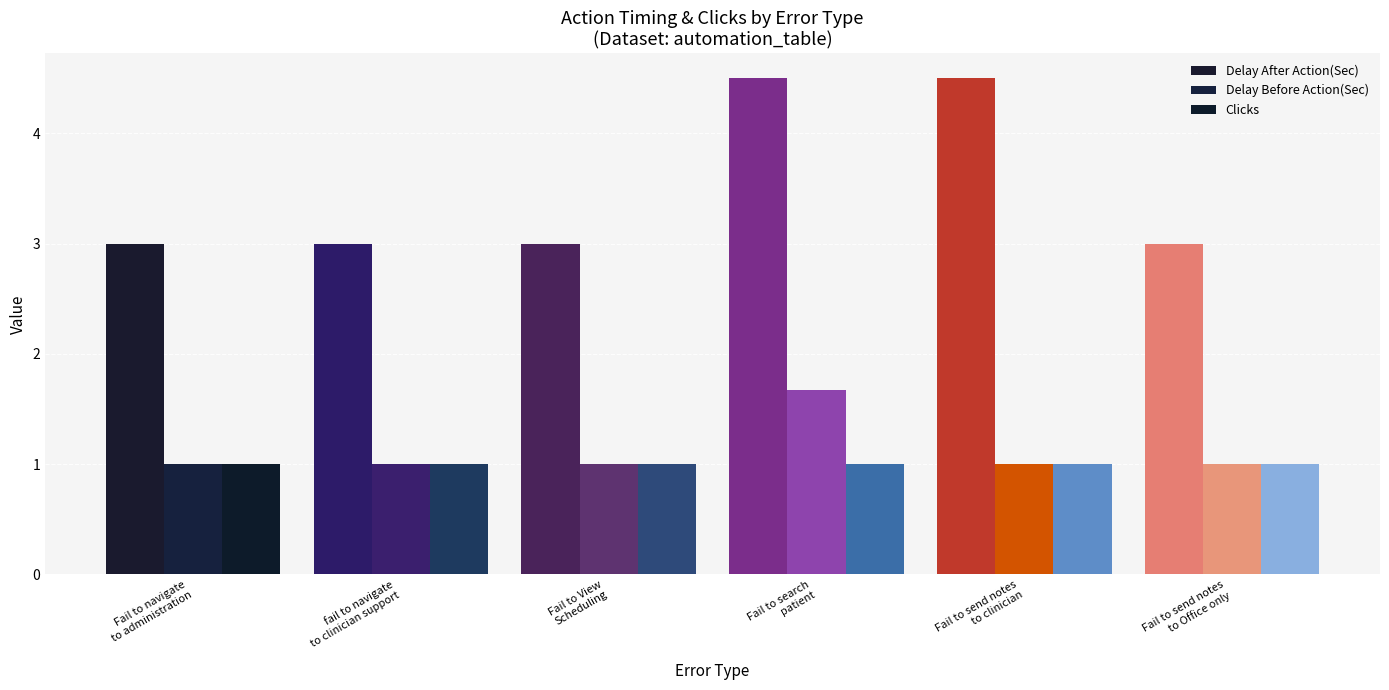

At which category is the sum across all series the highest?

Fail to search
patient